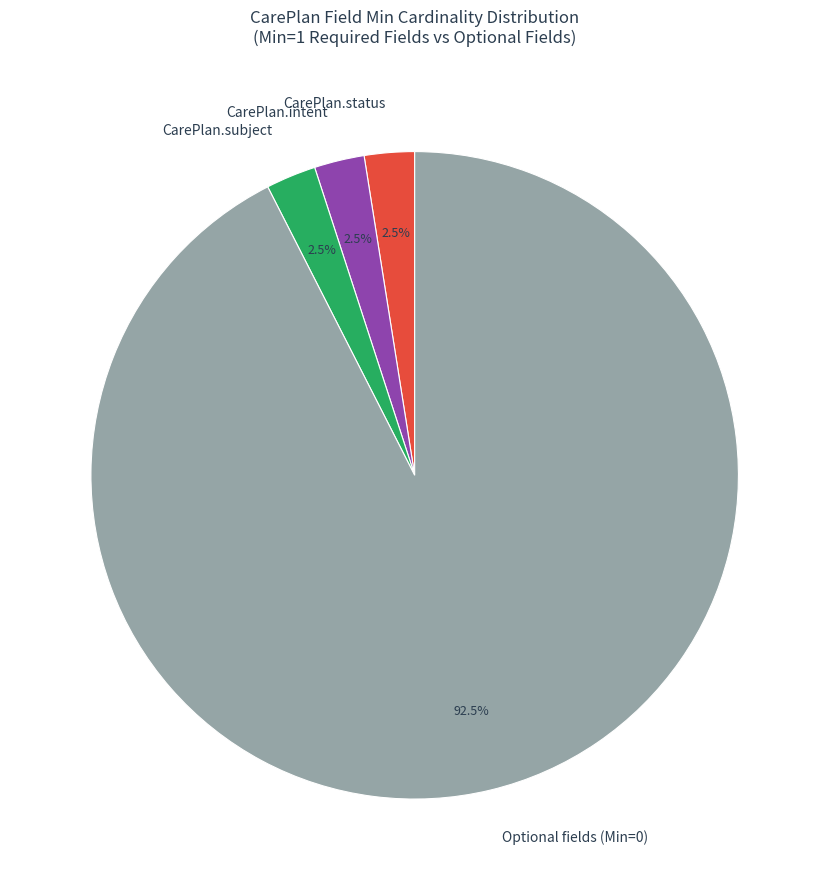

How many segments does this pie chart have?

4